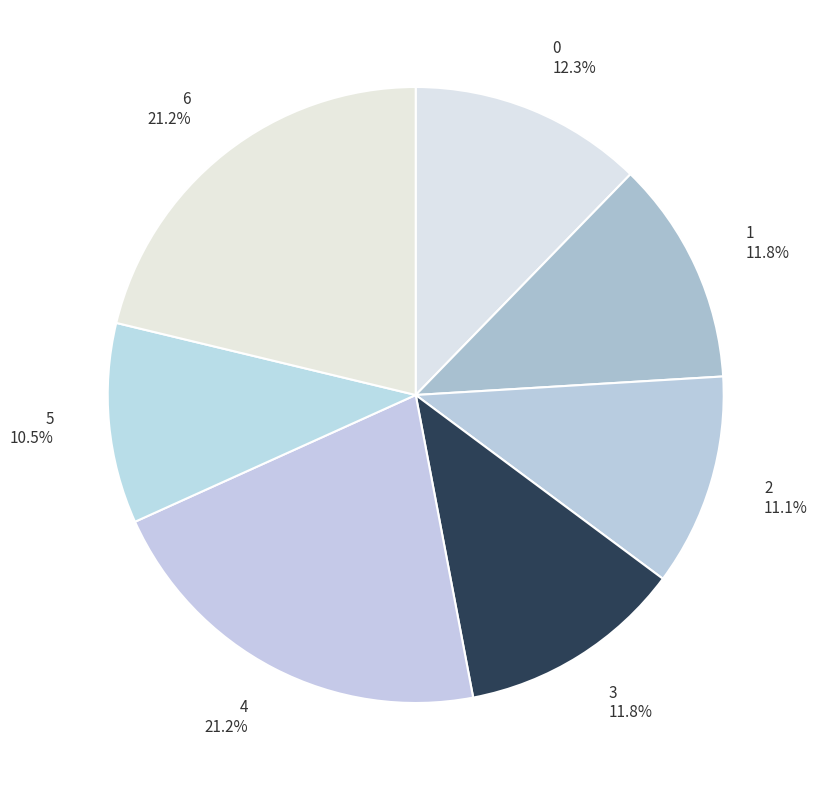

To the nearest percent, what is the average slice percentage?

14%